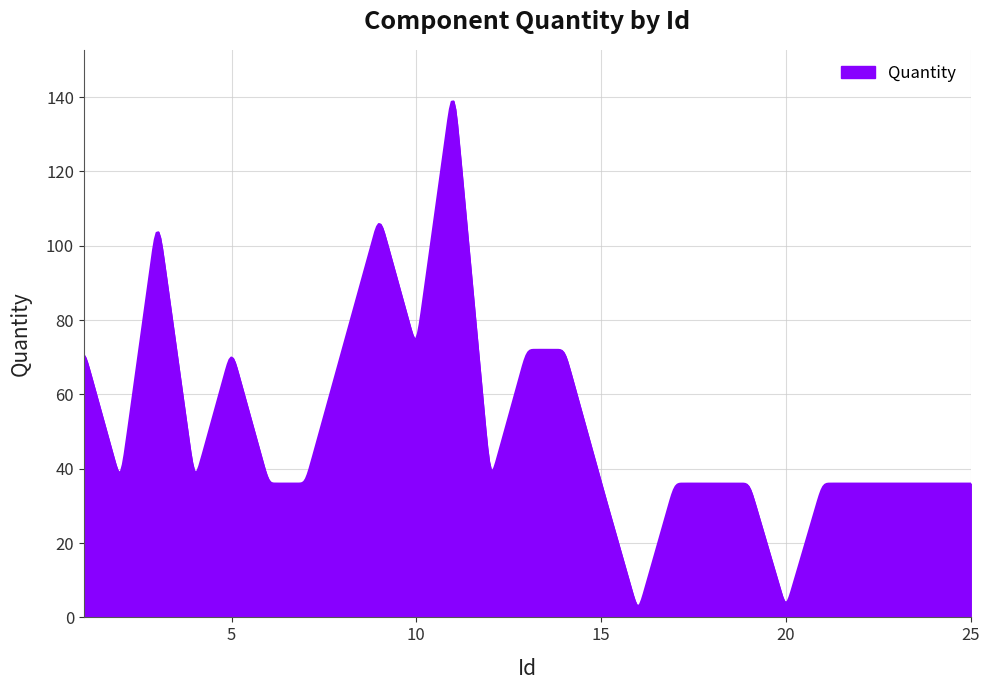

What is the sum of all values?

25939.5